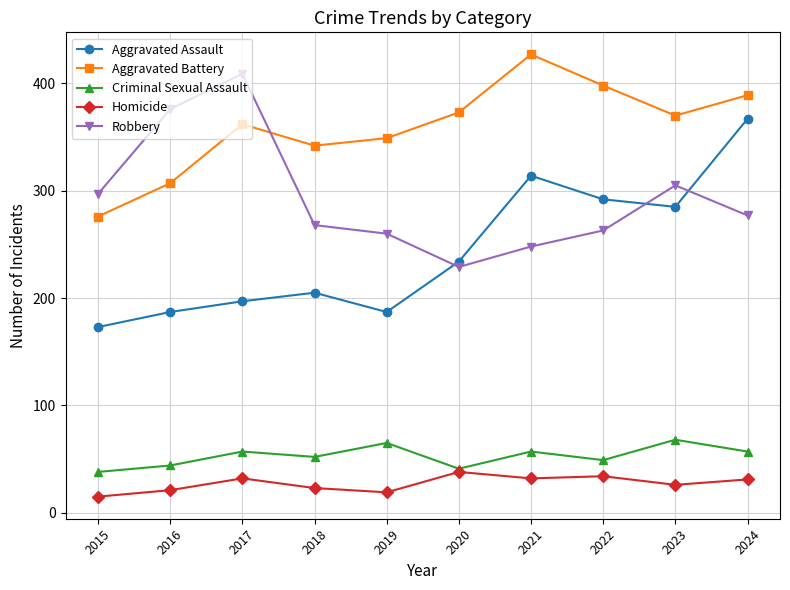

True or false: Criminal Sexual Assault and Robbery cross at least once.

False